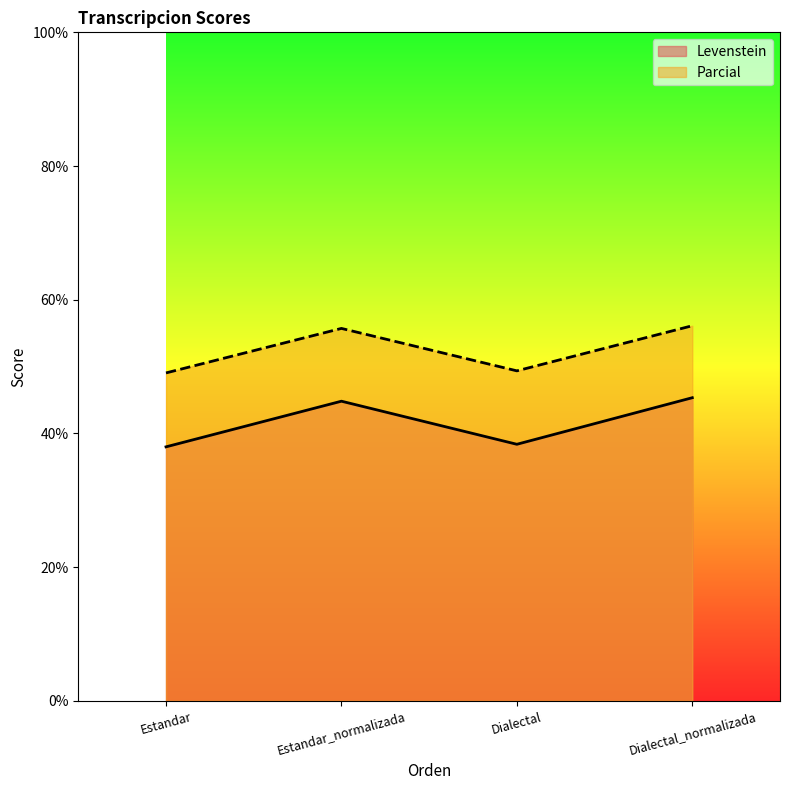

Which category has the lowest value in the Levenstein series?

Estandar